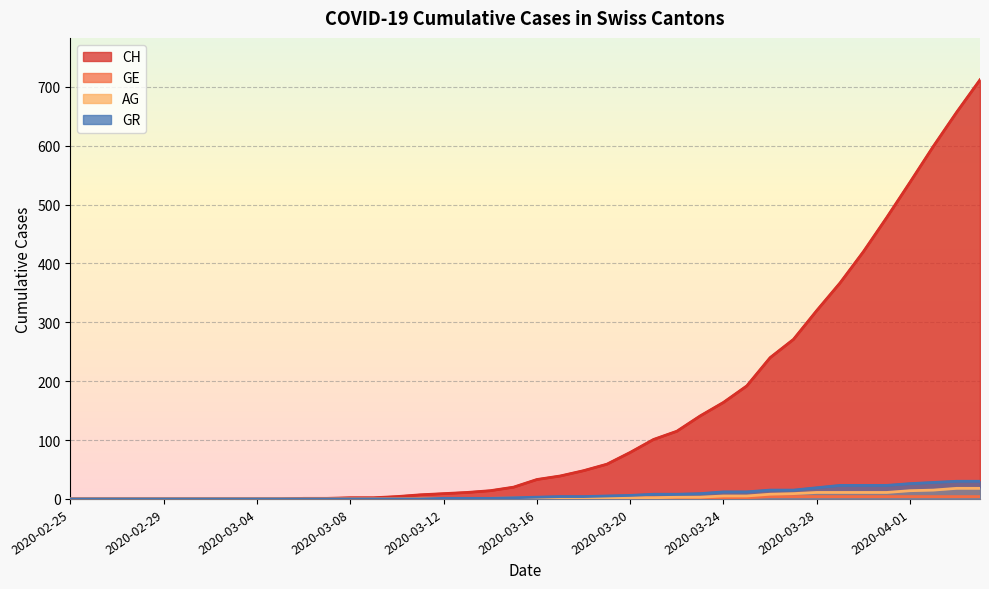

How many categories are shown in the chart?

40